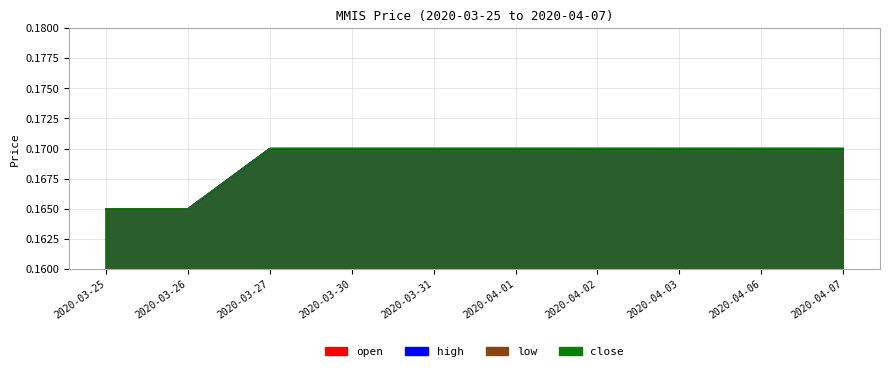

What are all the series names shown in the legend?

open, high, low, close